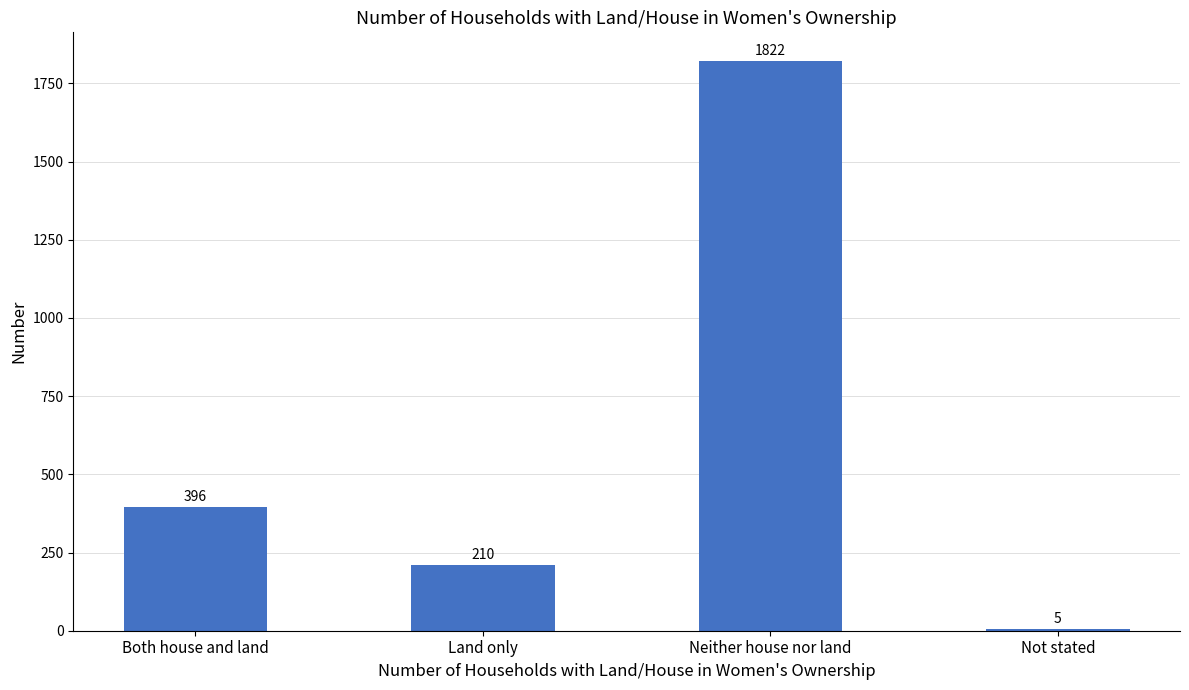

Reading right to left, transcribe all the data shown in this chart.

5	1822	210	396